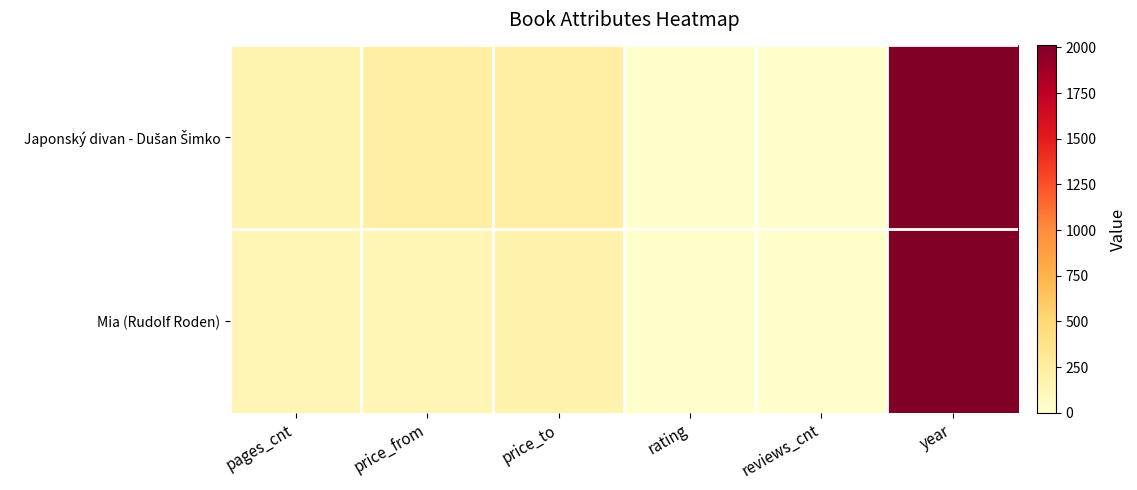

What is the spread (max minus min) of values at price_from?

88